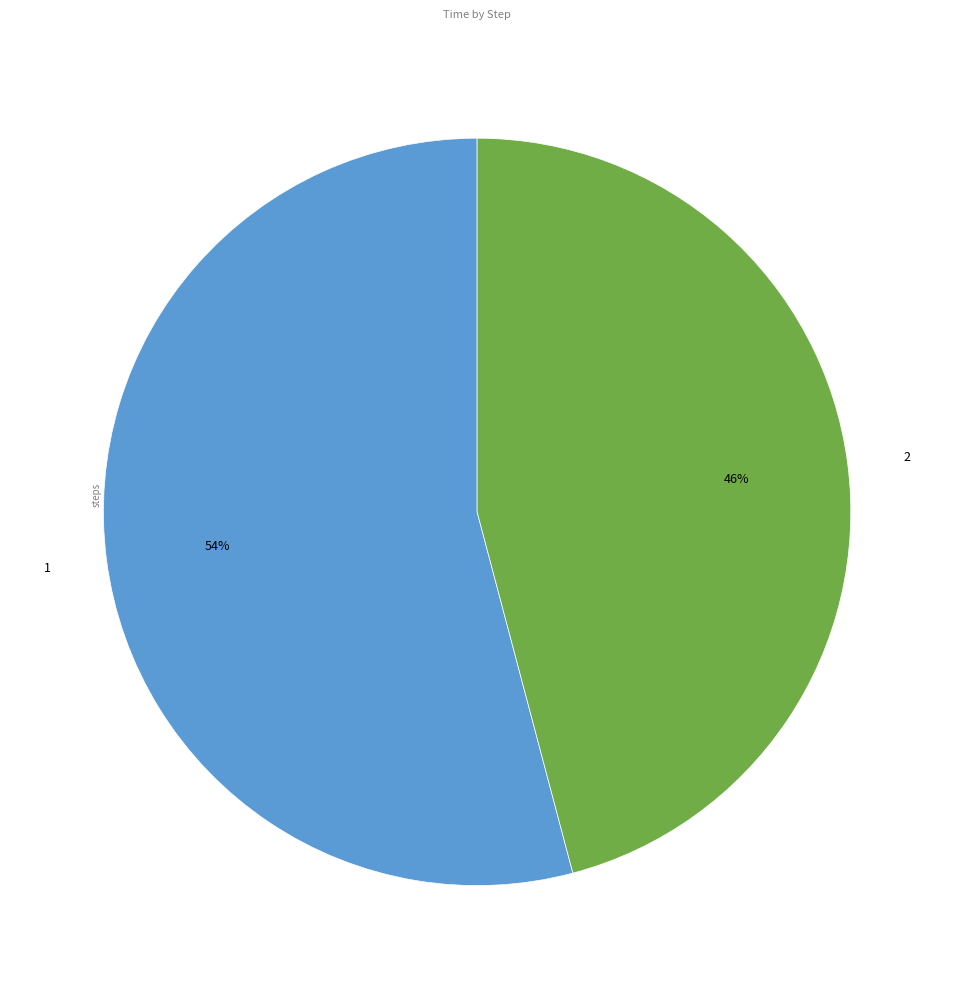

Does 1 represent more than half of the total?

Yes